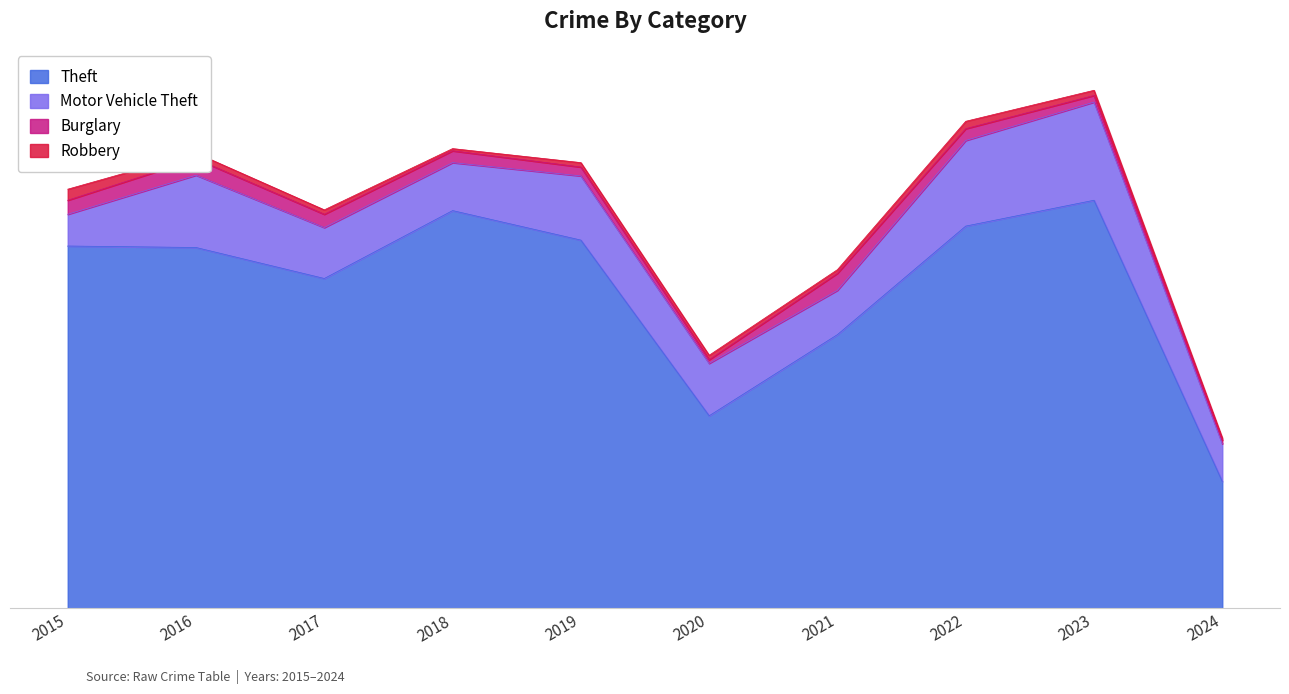

Where is the first local minimum for Theft?

2017